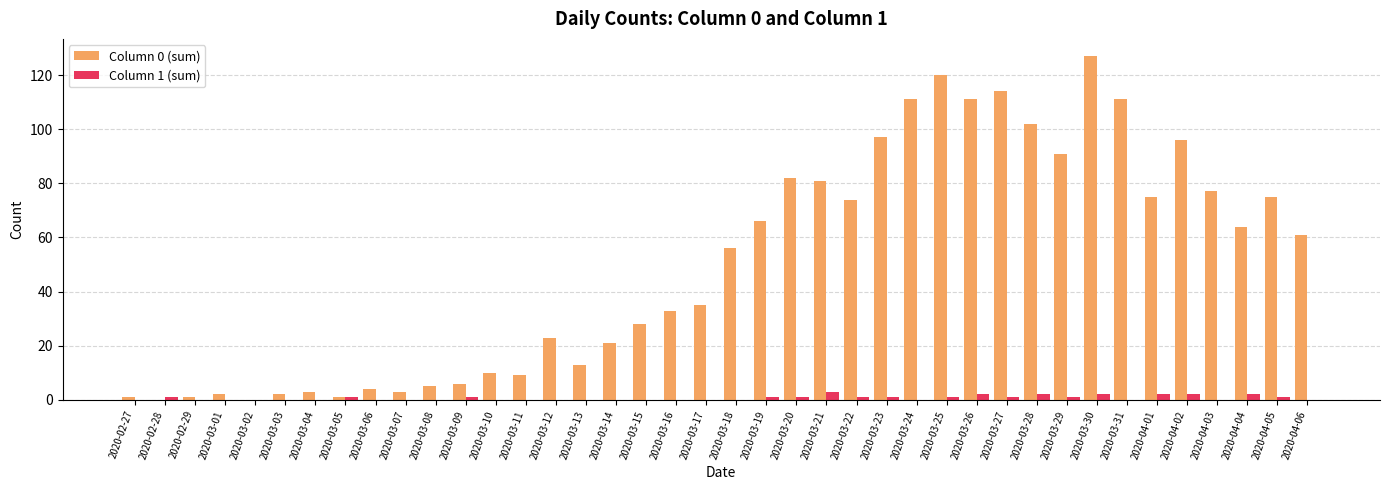

At which category is the sum across all series the highest?

2020-03-30